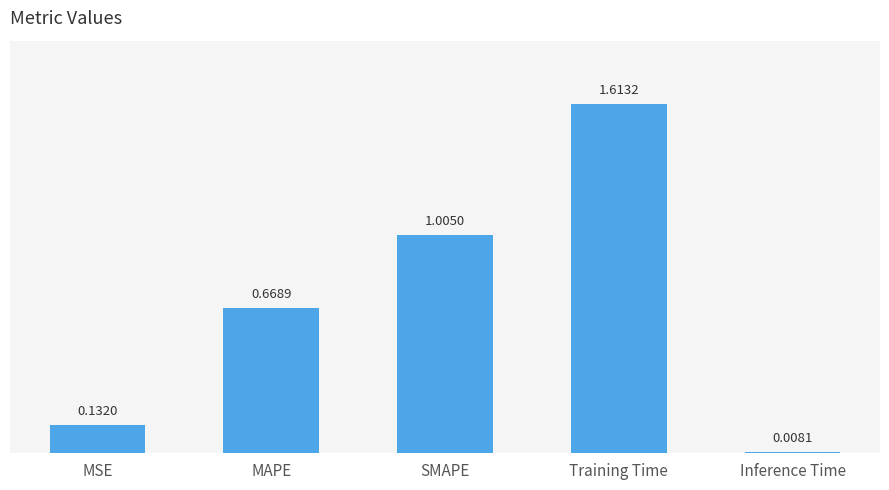

Where is the data nearest to the value 0?

Inference Time